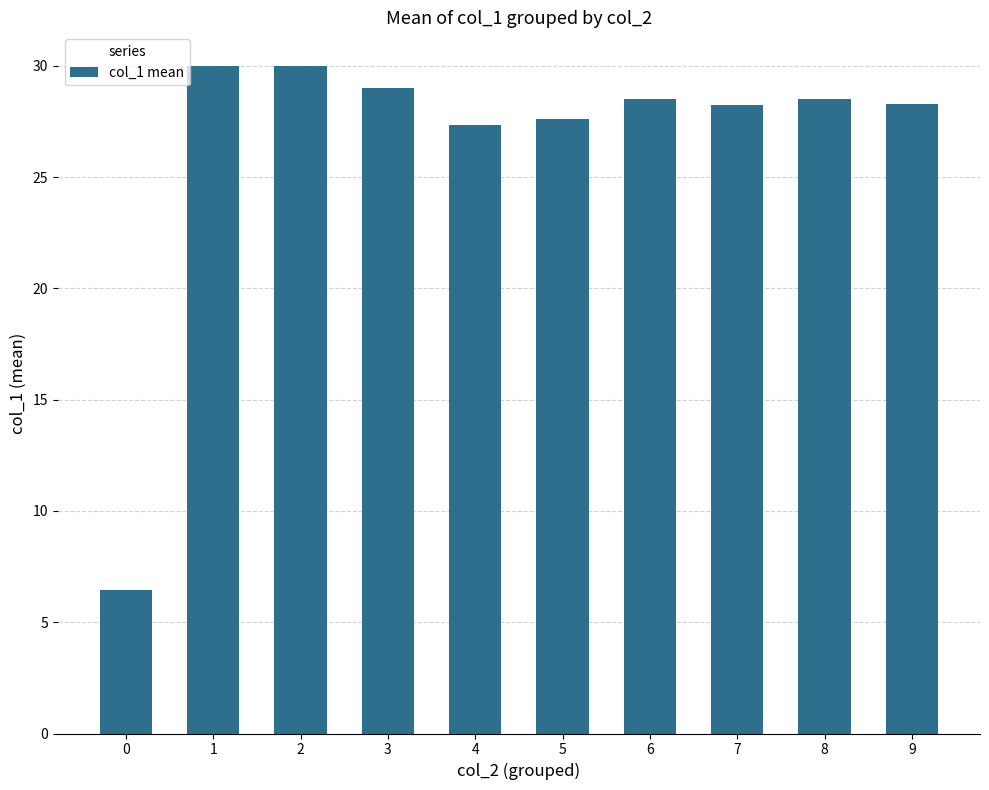

What is the difference between the maximum and minimum values?

23.5